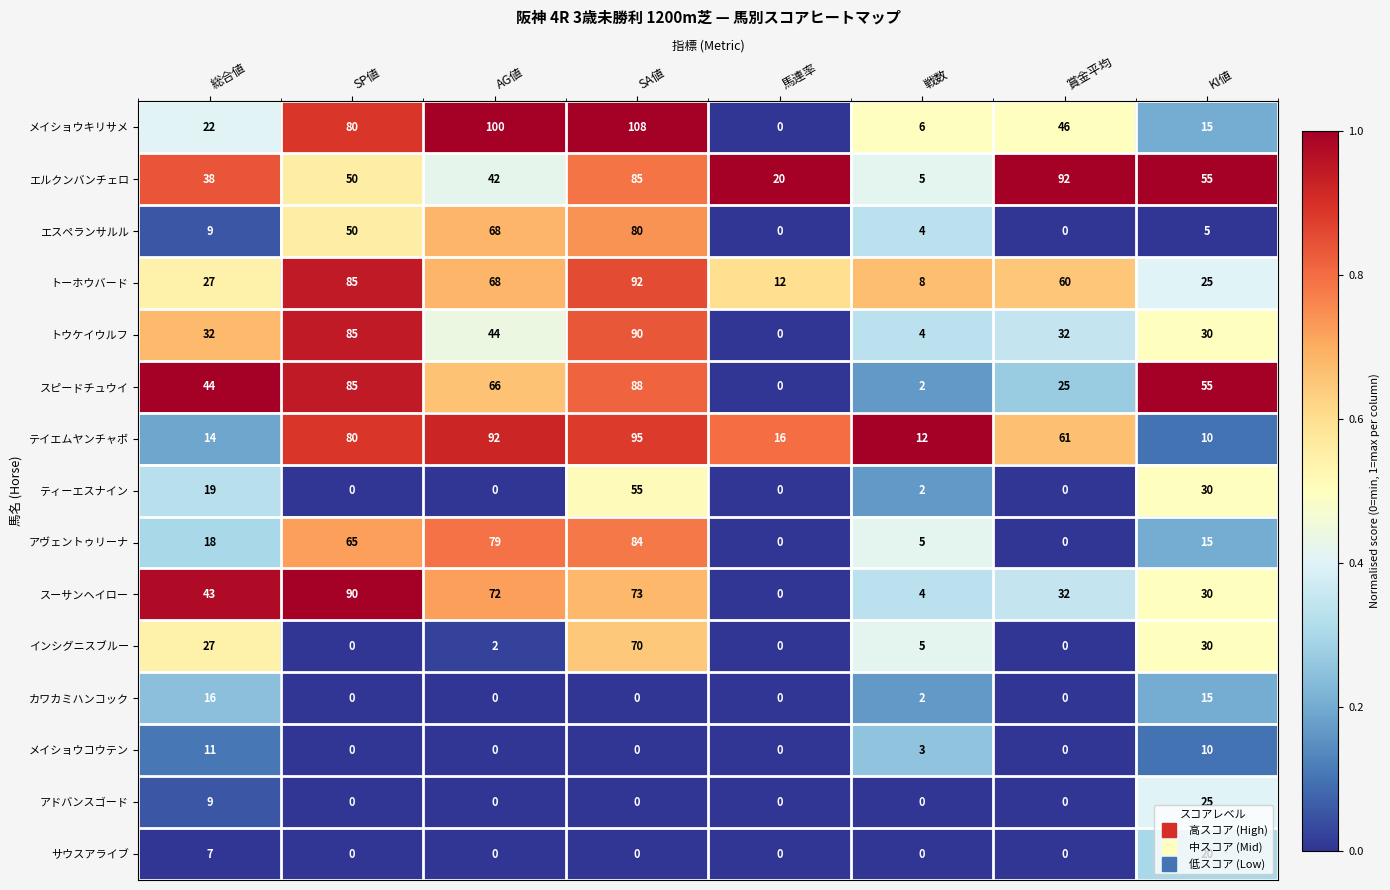

Which series has the largest total across all categories?

エルクンバンチェロ